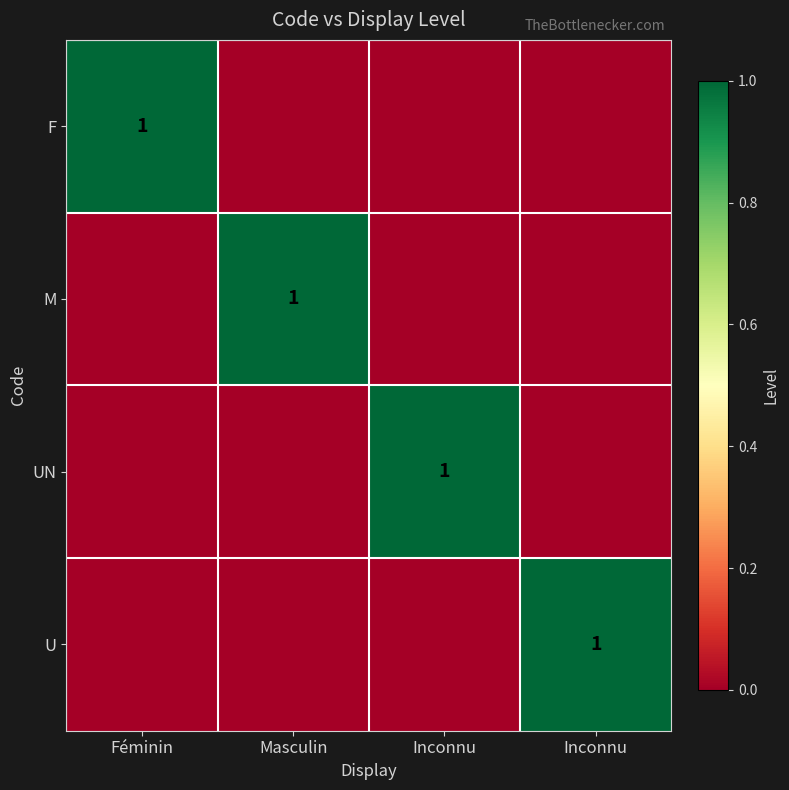

Rank the categories by U value from highest to lowest.

Inconnu, Féminin, Masculin, Inconnu